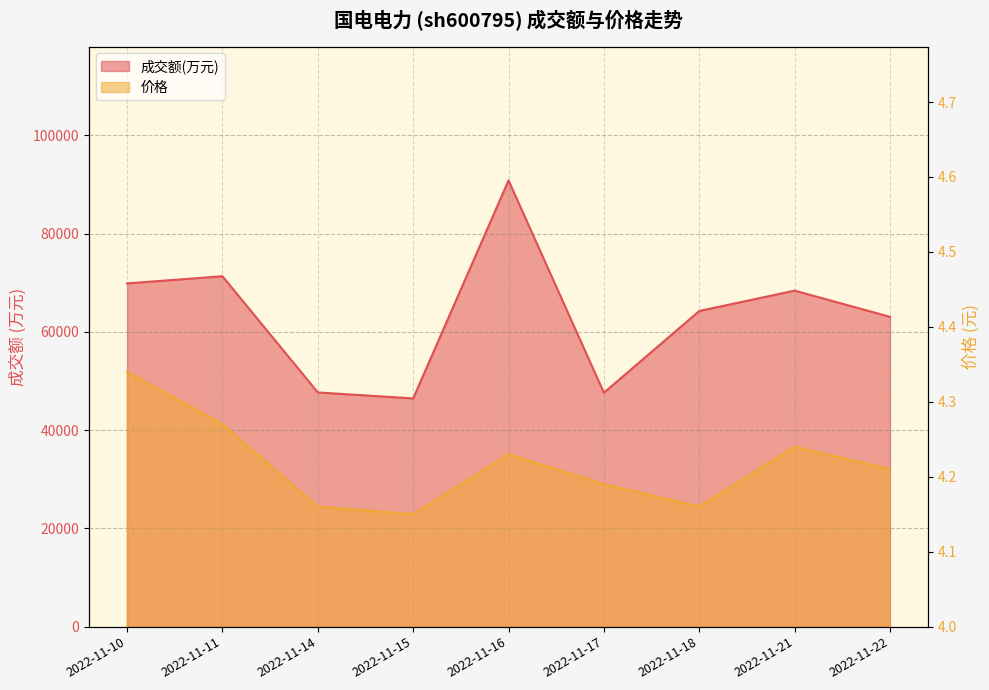

What is the difference between the highest and lowest values at 2022-11-14?

47678.8